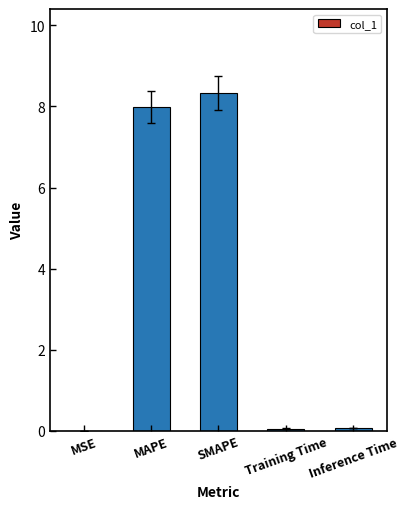

Is it true that the value at MSE is 0.0?

True